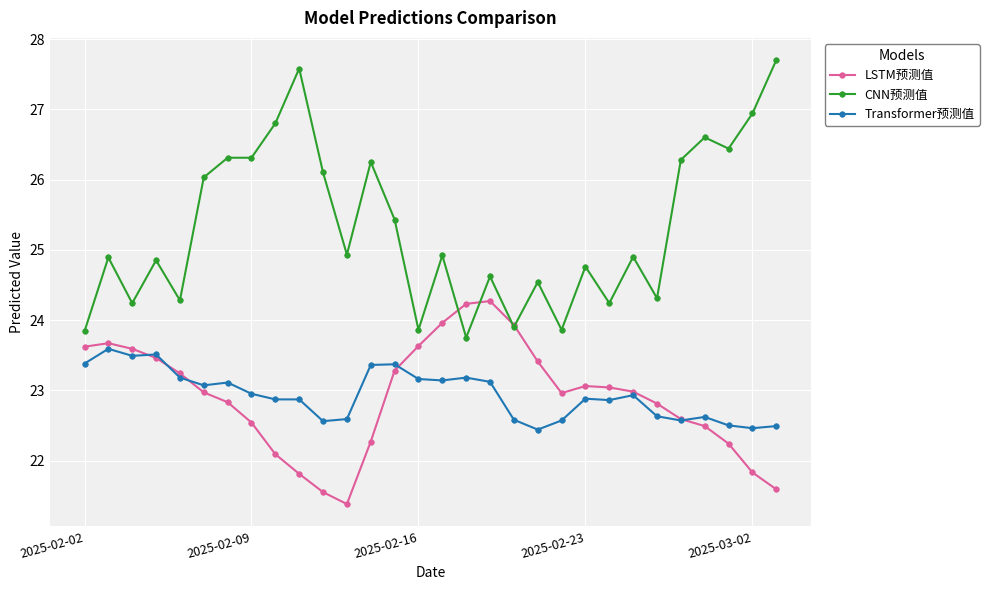

True or false: Transformer预测值 and CNN预测值 intersect in this chart.

False